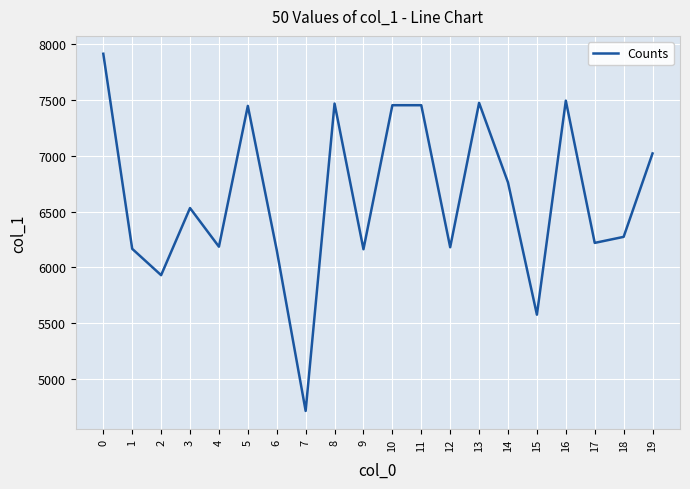

What is the maximum value shown in the chart?

7914